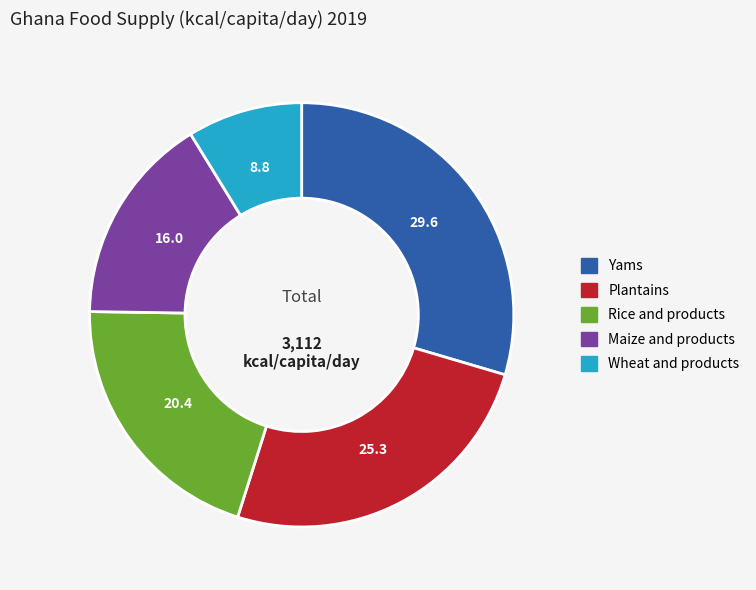

Which category has the biggest portion of the pie?

Yams